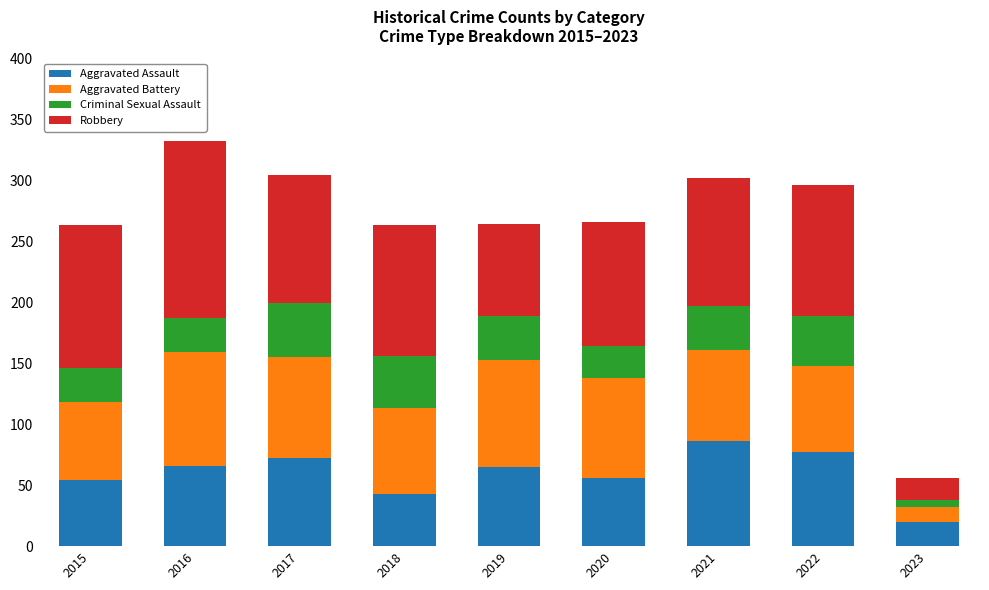

At which label does Aggravated Assault reach its peak?

2021